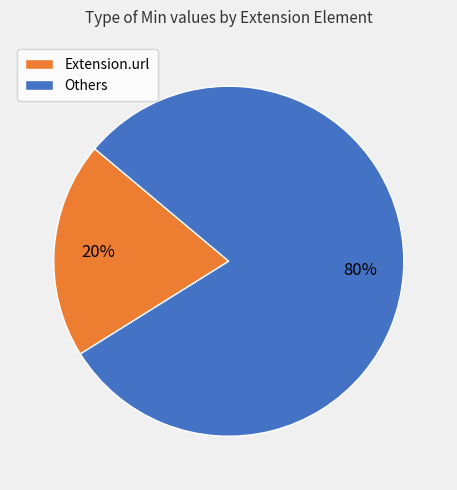

Does any single category account for the majority?

Yes